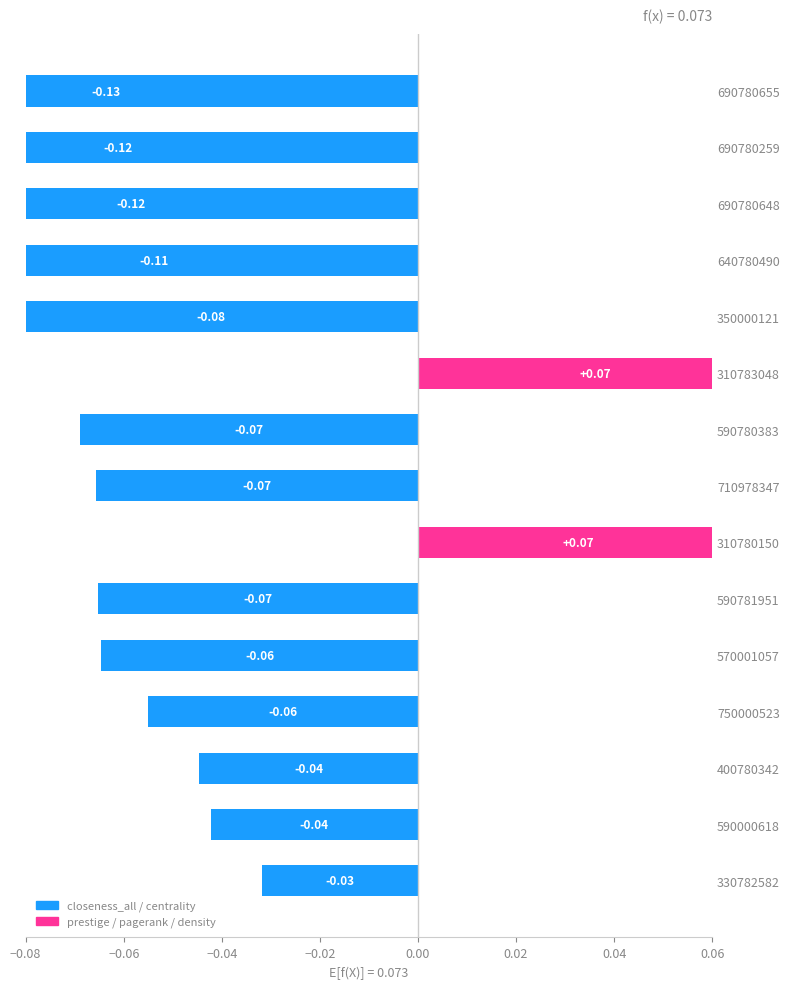

What is the maximum value shown in the chart?

0.1